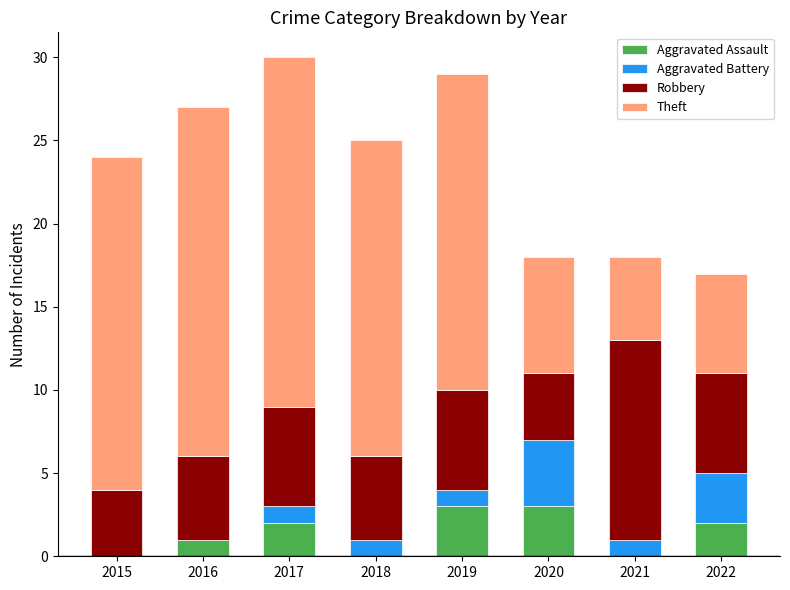

True or false: Aggravated Assault has a value of 0 at 2015.

True